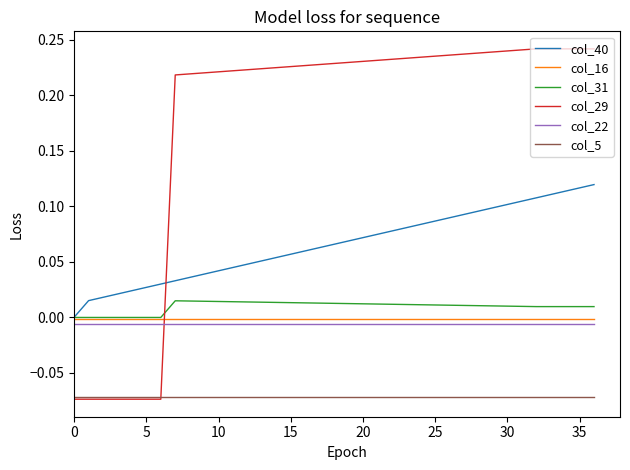

How many lines are shown in the chart?

6